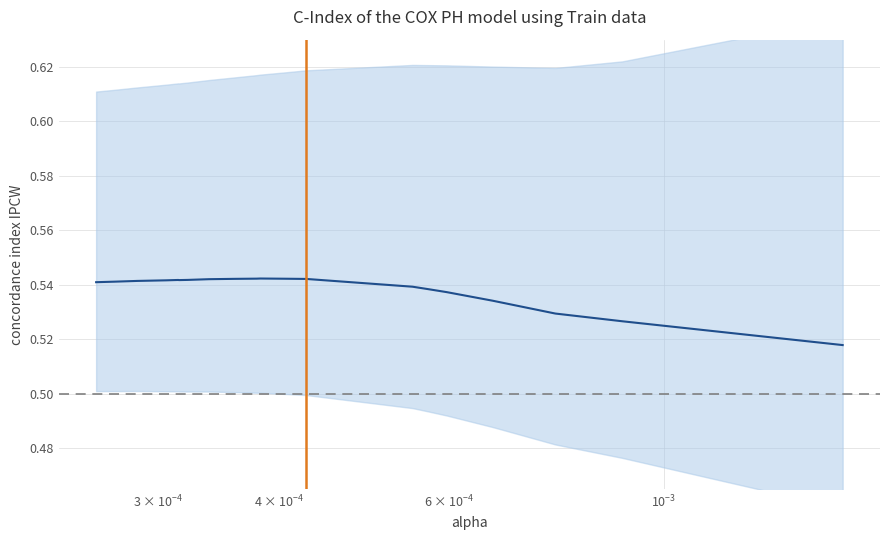

How many points are lower than both their immediate neighbors (excluding endpoints)?

1